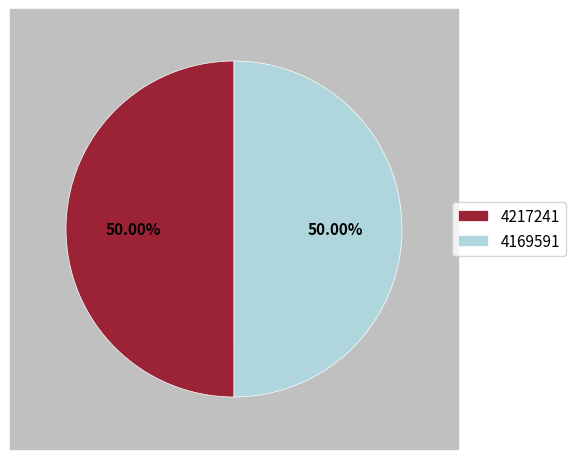

What is the ratio of the value at 4217241 to the value at 4169591?

1.0